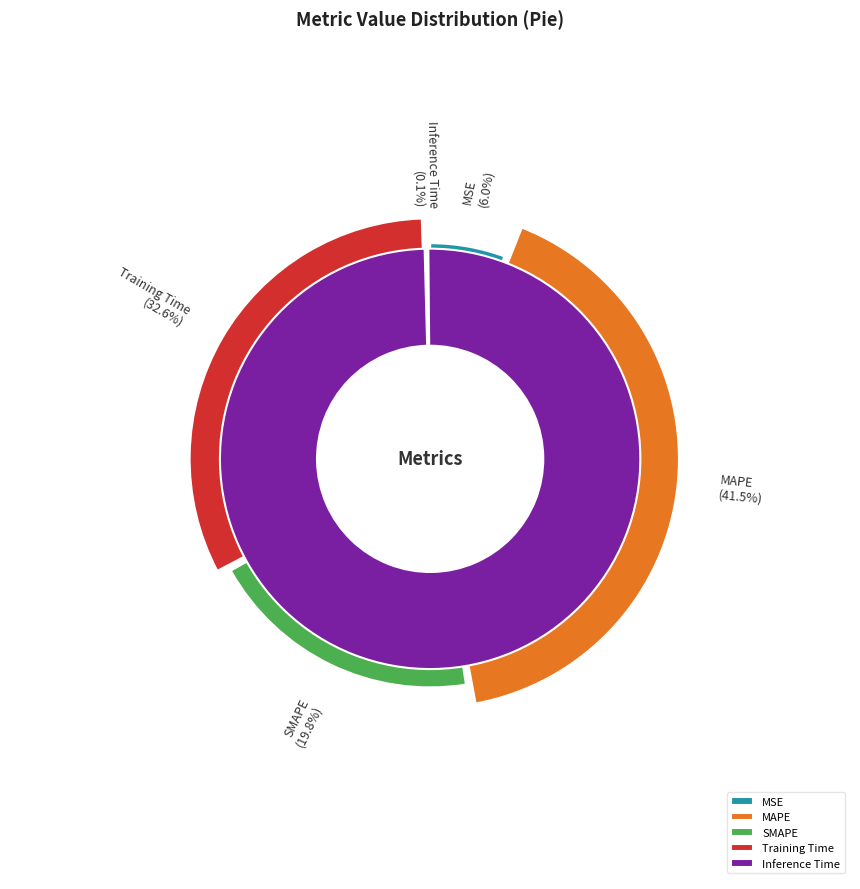

To the nearest percent, what is the difference between the largest and smallest slice percentages?

41%